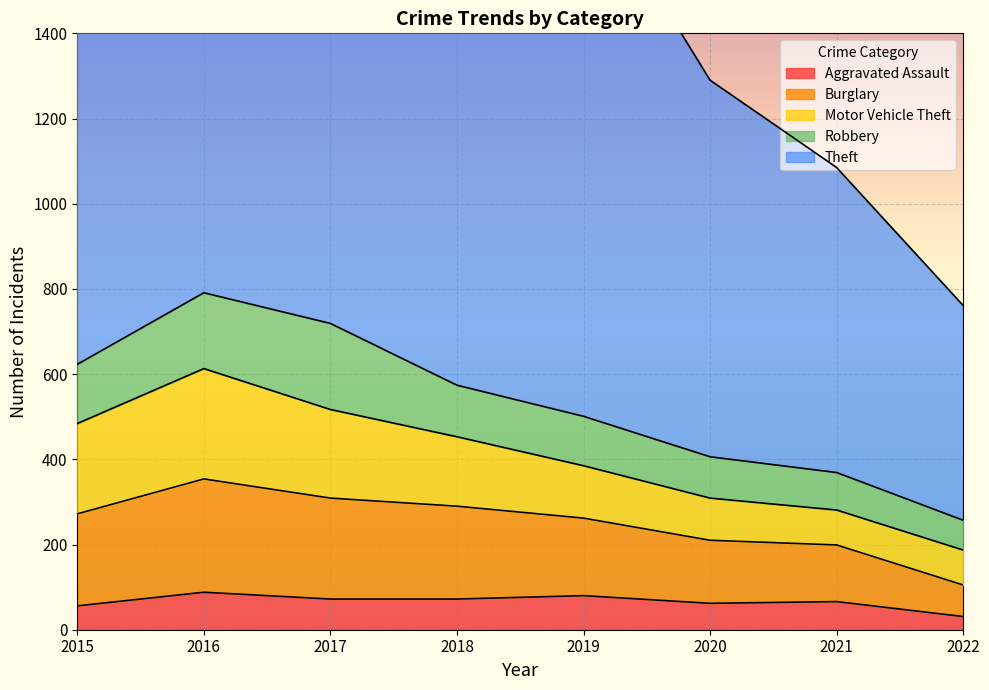

At which category is the sum across all series the highest?

2016